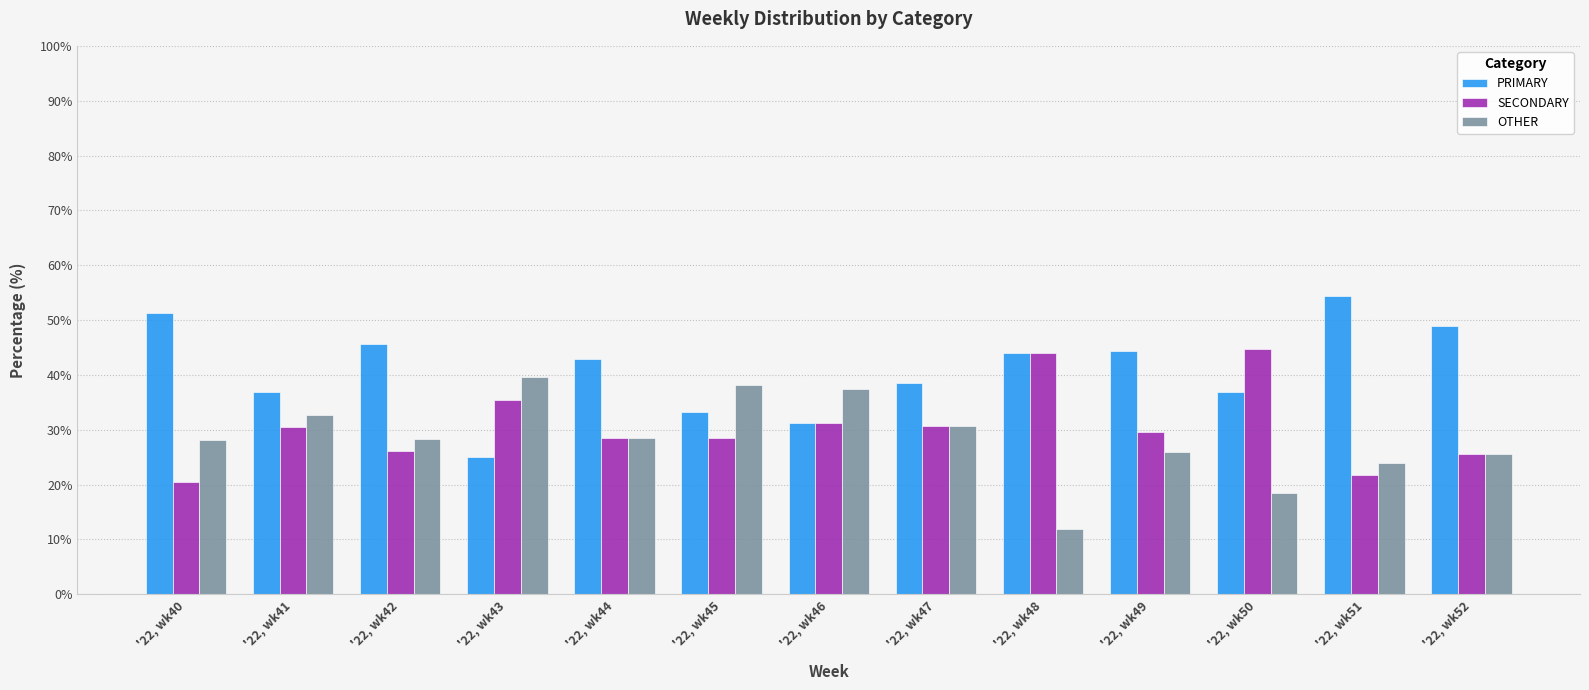

How many groups of bars are there?

13